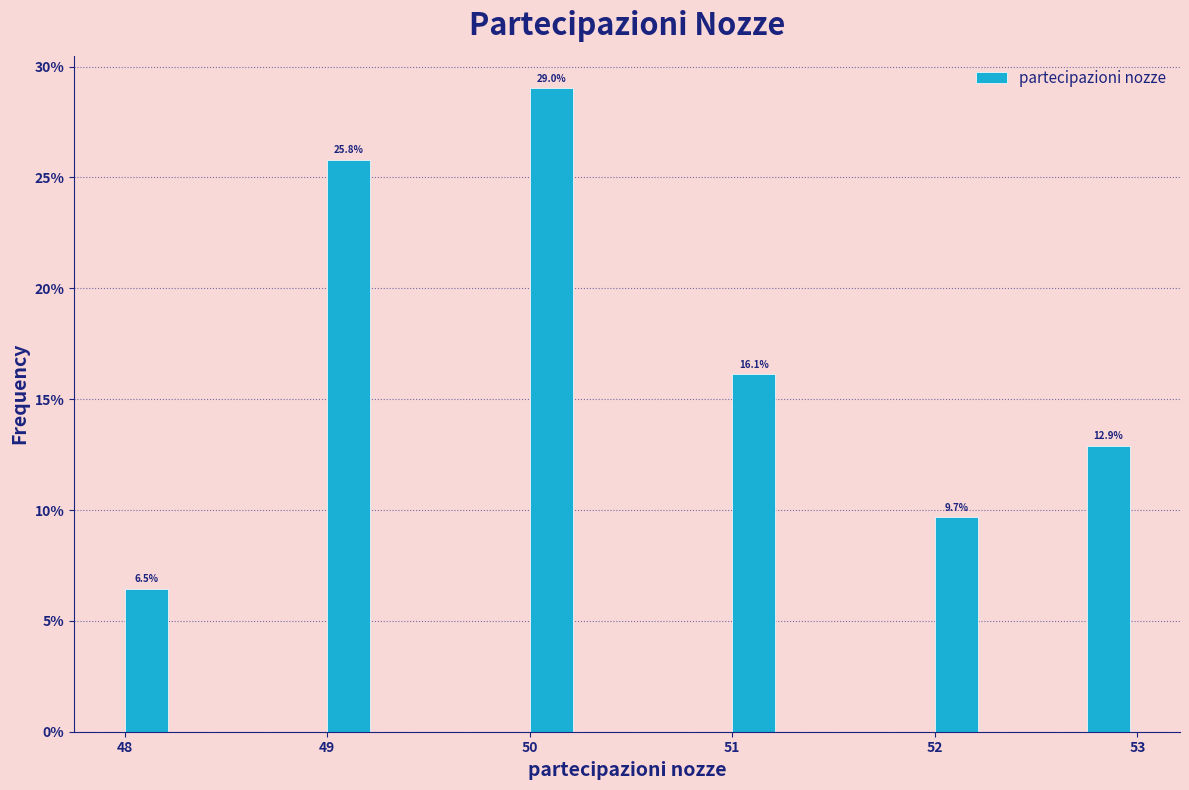

Around what value on the x-axis is the tallest bar? Give the approximate position of its centre, as read against the axis.

50.1